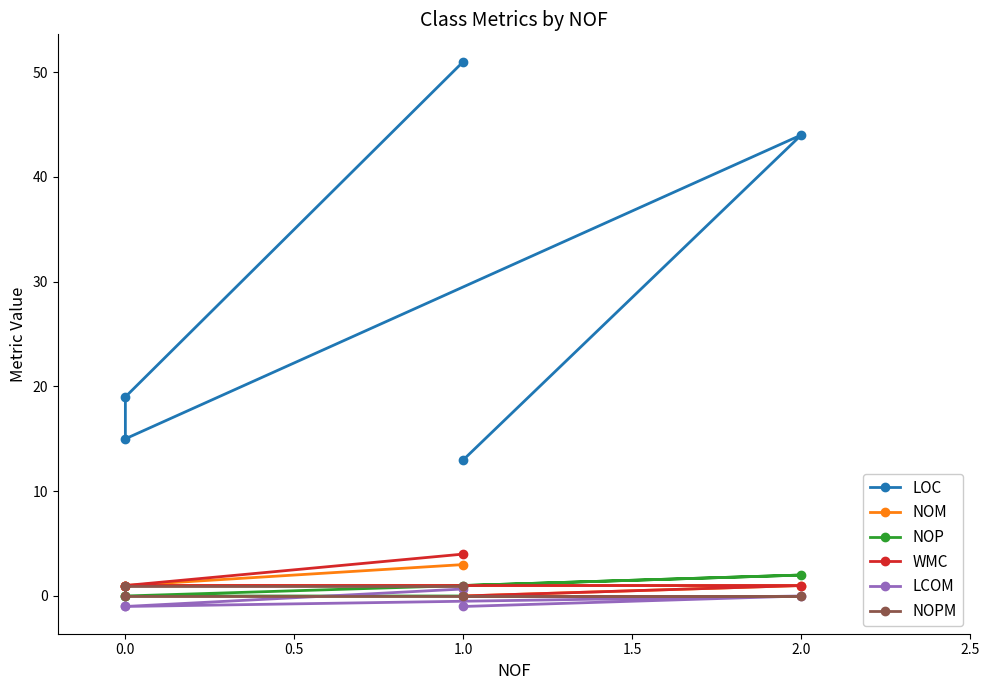

What is the smallest value displayed?

-1.0